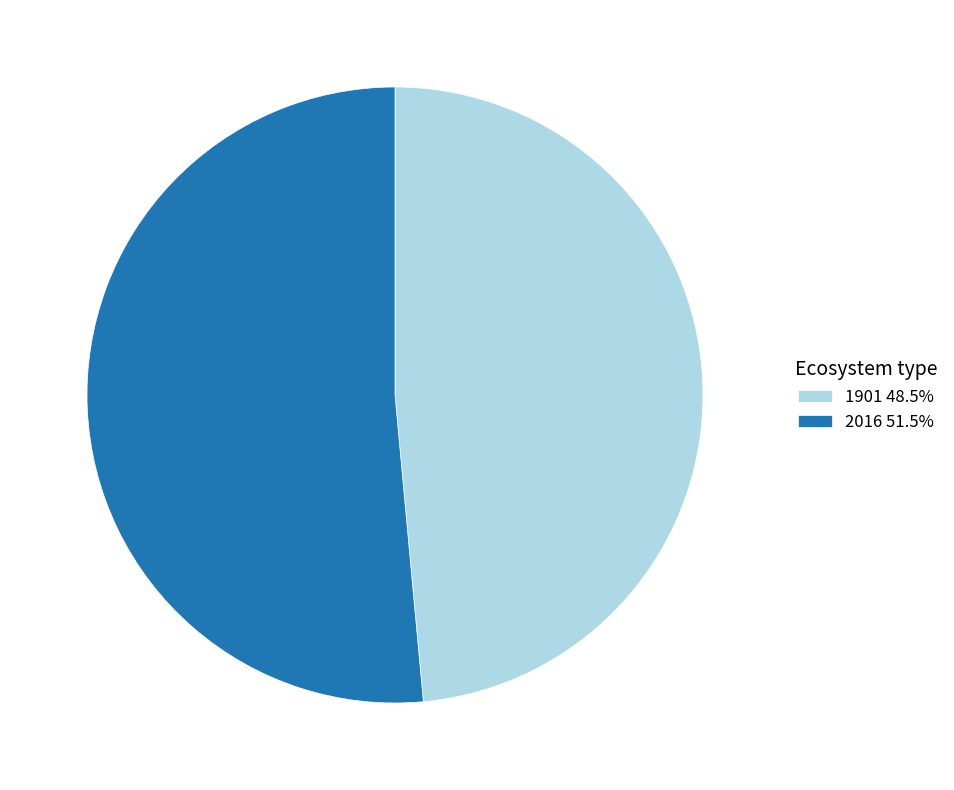

Which slice is the smallest?

1901